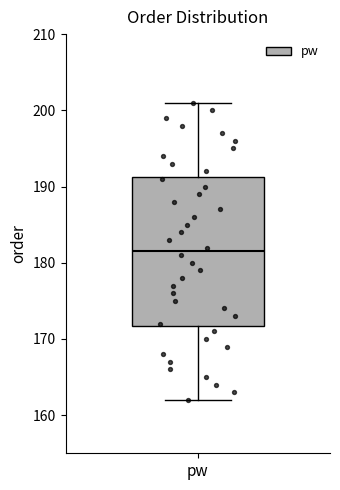

Transcribe this box plot: give where the median line is, the range the box spans, and where the two whiskers end, as read against the y-axis. The values are not printed on the chart, so give them approximately, as read against the axis.

median 182, box 172 to 191, whiskers 162 to 201